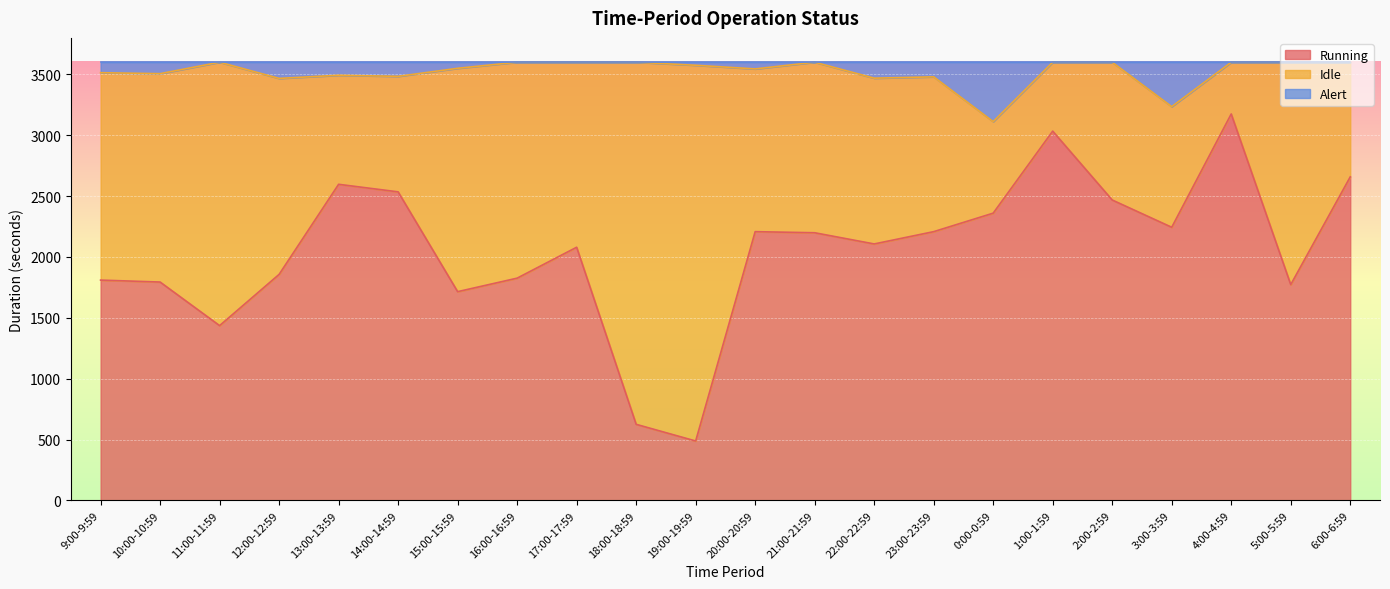

How many data points does each series have?

22